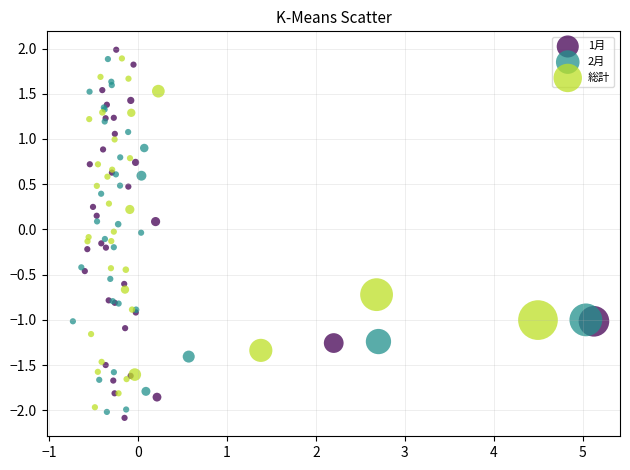

Which series has the widest spread of Y values?

1月